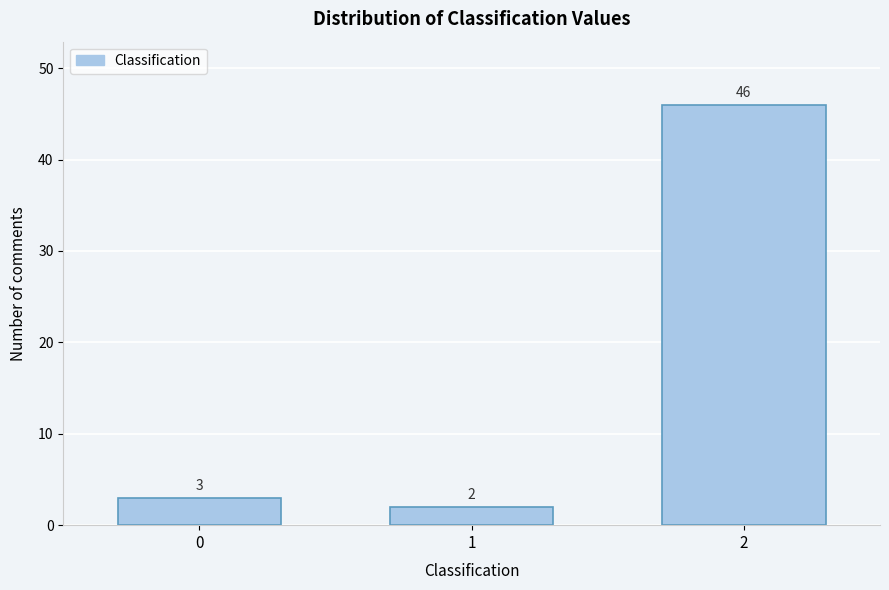

Reading left to right, extract all data points from this chart.

0=3	1=2	2=46